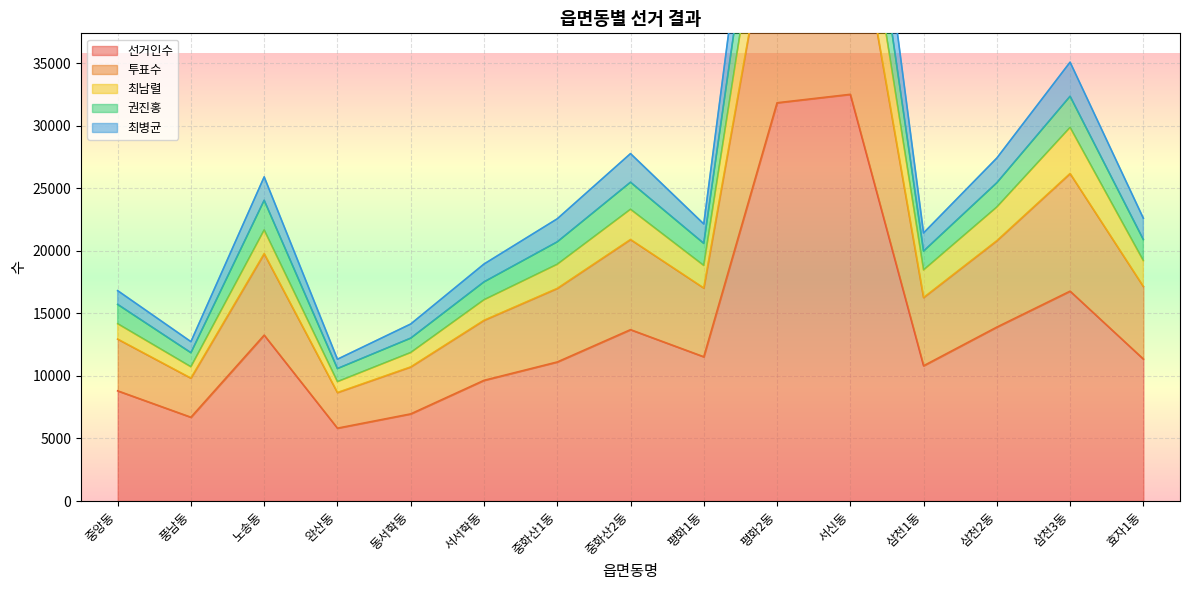

What are all the series names shown in the legend?

선거인수, 투표수, 최남렬, 권진홍, 최병균